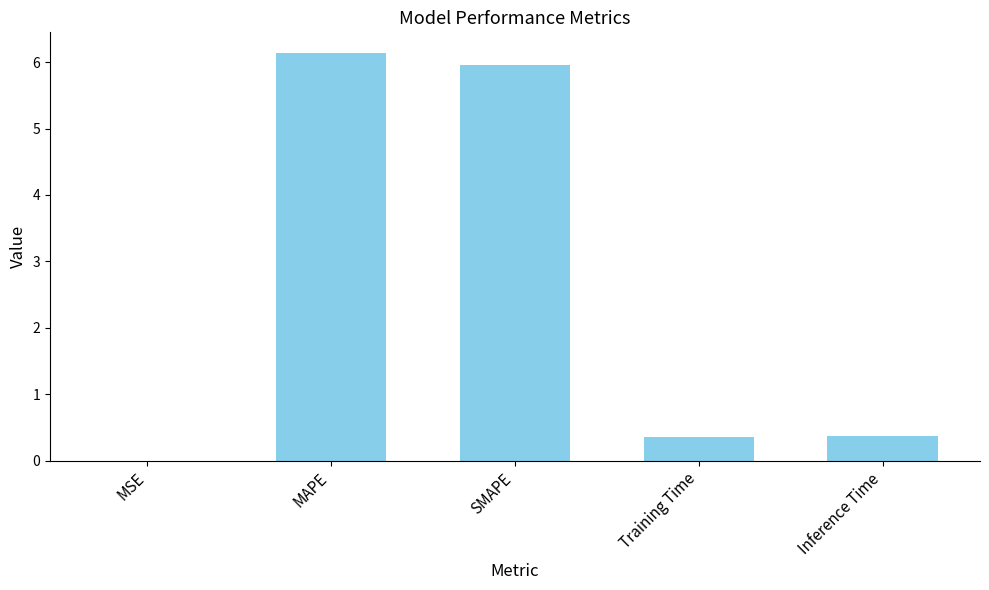

What is the greatest value displayed?

6.1